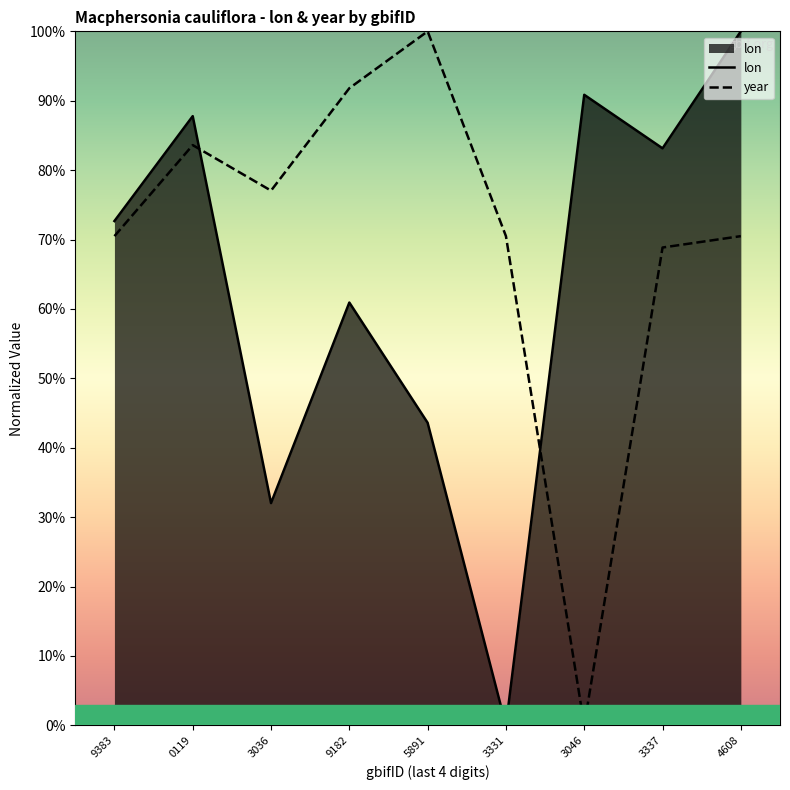

At which category does lon reach its first local valley?

3036